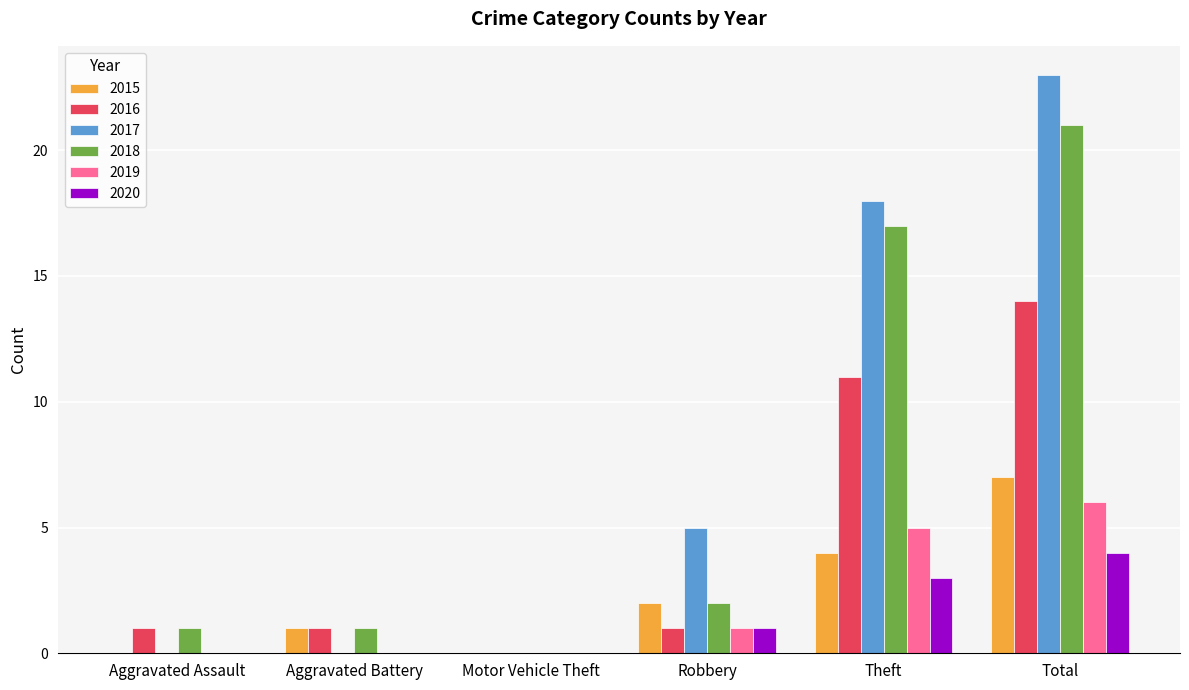

Count the number of data series in this chart.

6